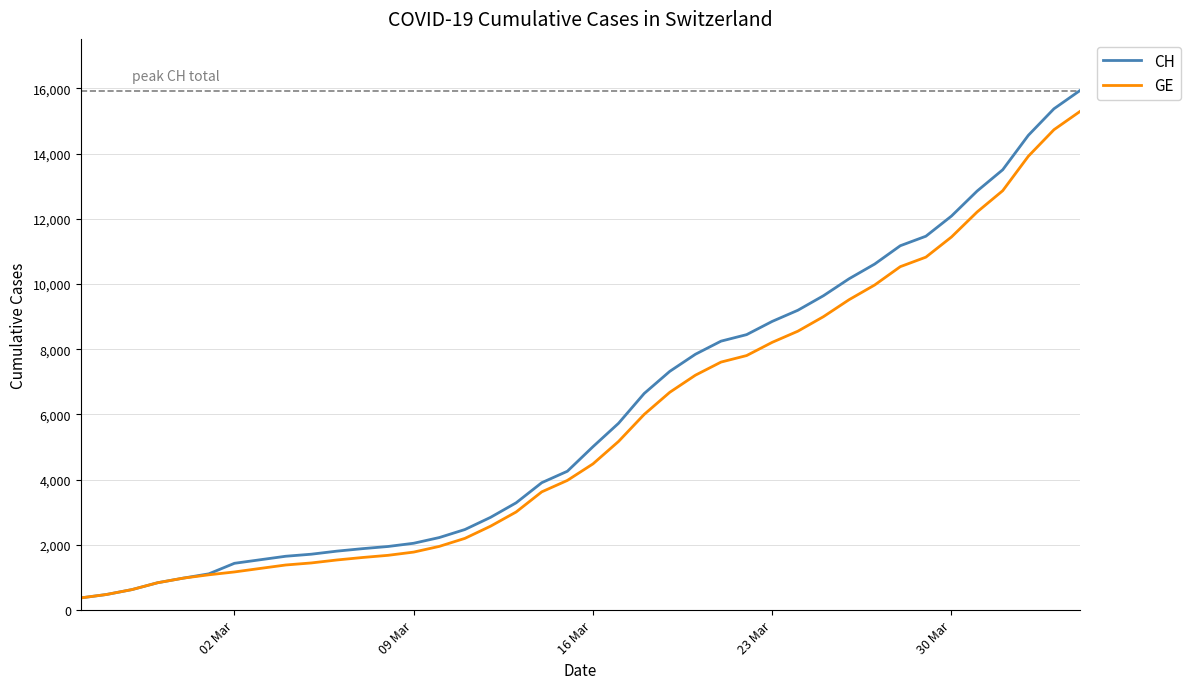

Which series has the largest range (max minus min)?

CH